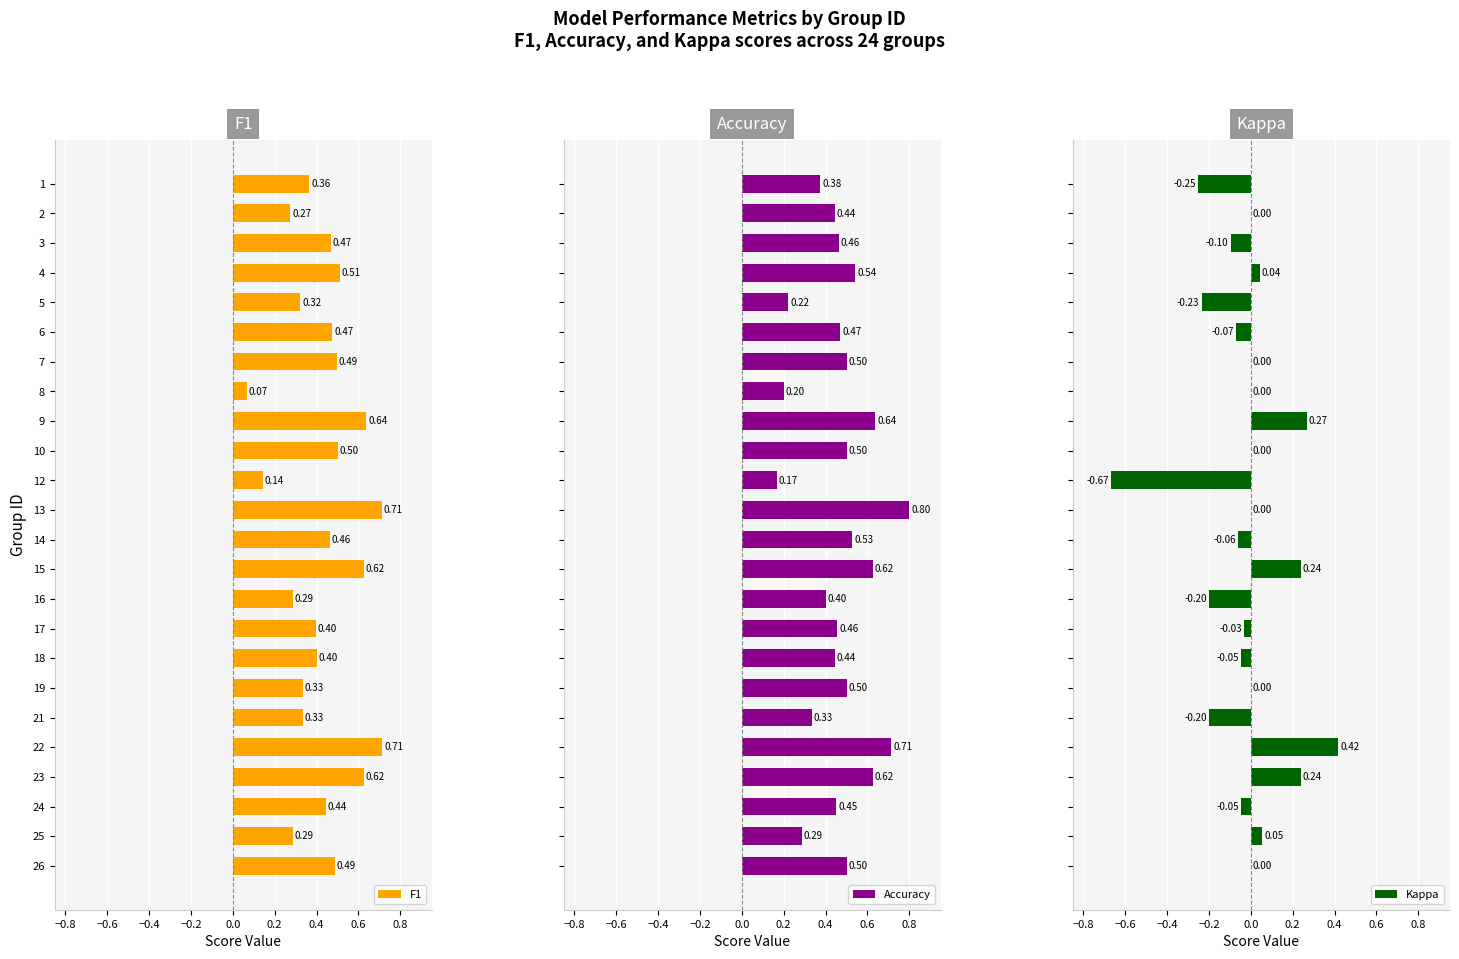

Is the value of F1 at 10 greater than the value of Accuracy at 3?

Yes